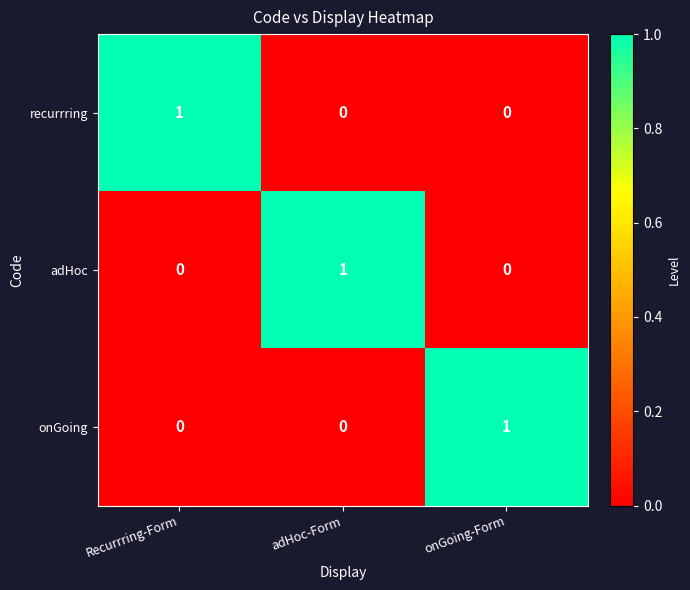

At which label does onGoing reach its peak?

onGoing-Form